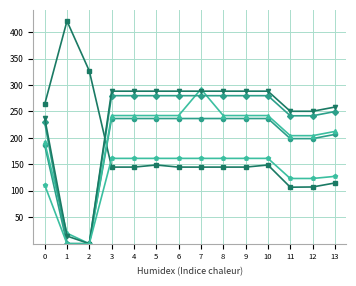

What is the greatest value displayed?

421.0